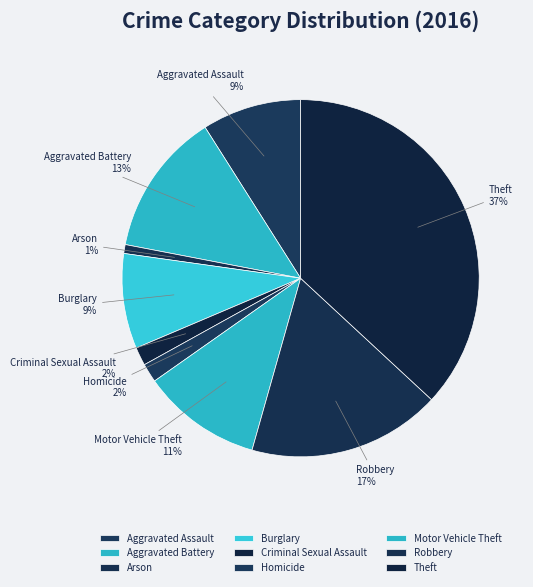

To the nearest percent, what percentage of the pie is Homicide?

2%